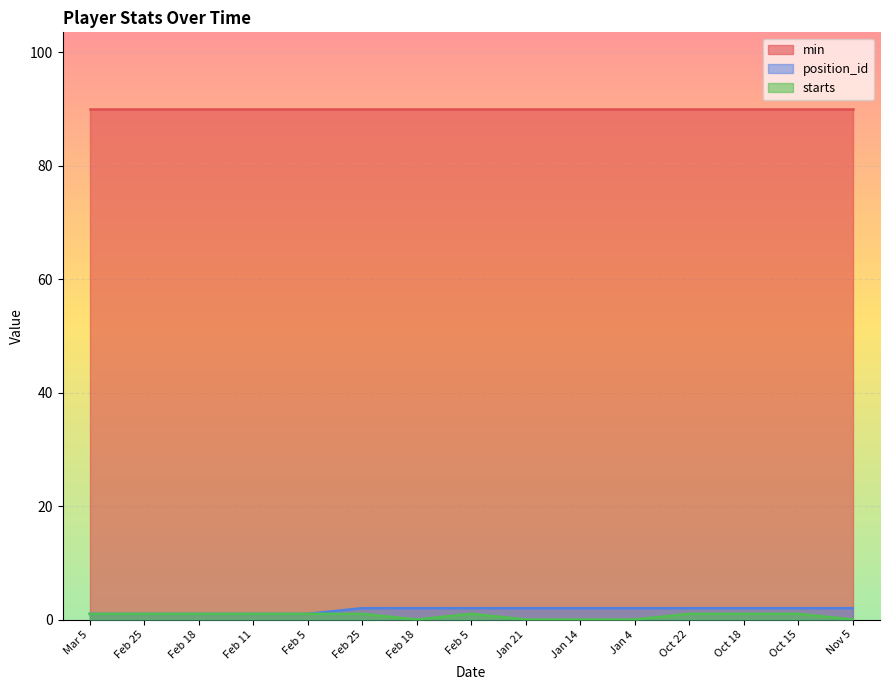

How many series are shown in this chart?

3